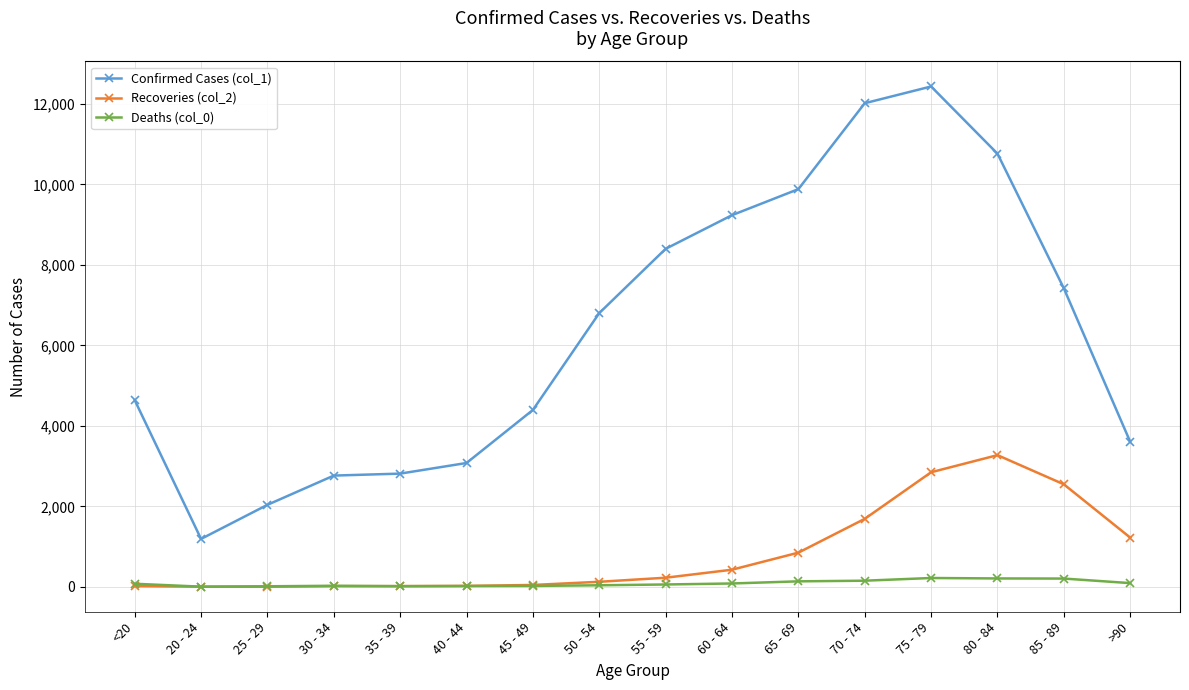

True or false: Deaths (col_0) has more than 1 points higher than both neighbors.

True